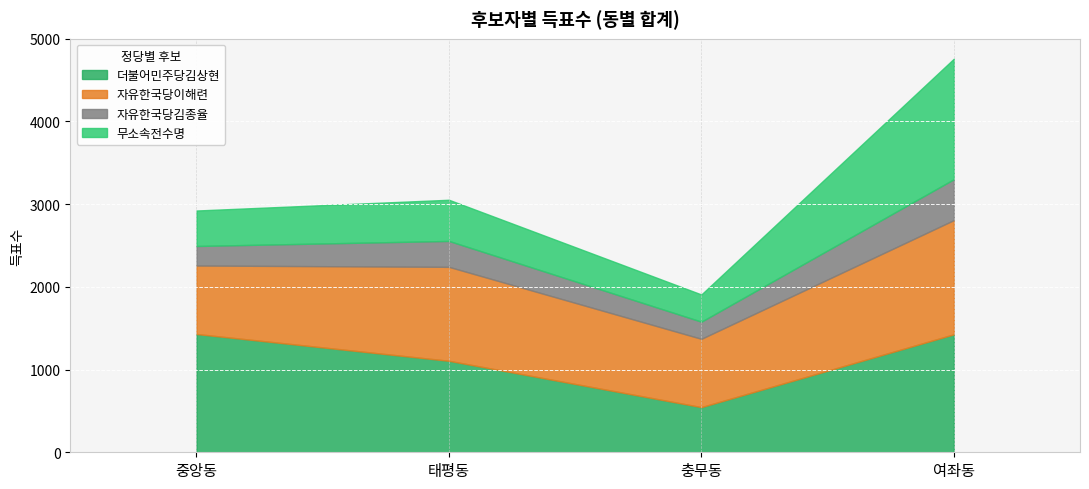

What is the average value of the 더불어민주당김상현 series?

1127